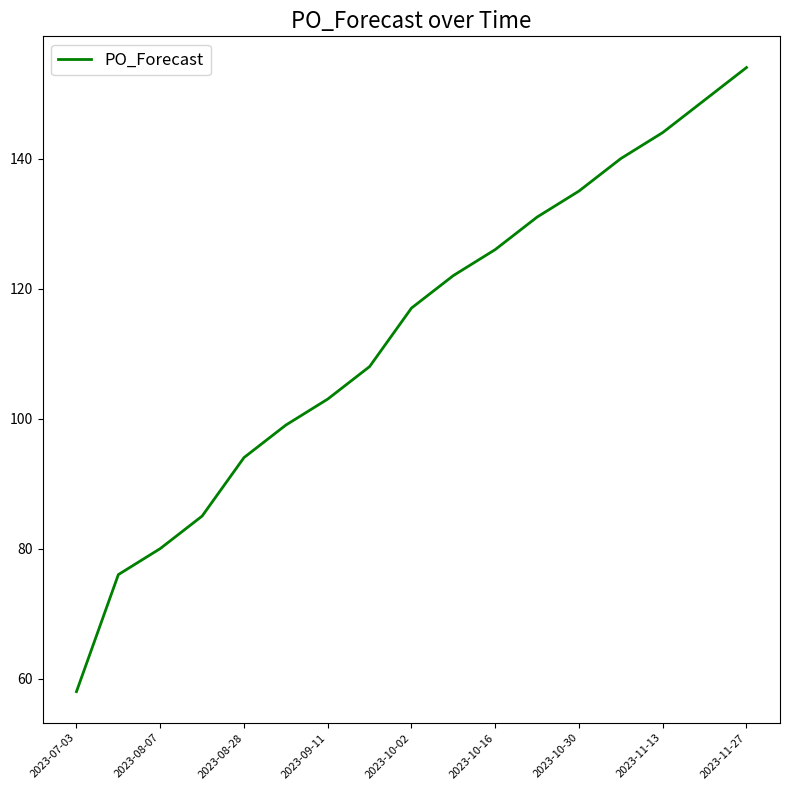

What is the greatest value displayed?

154